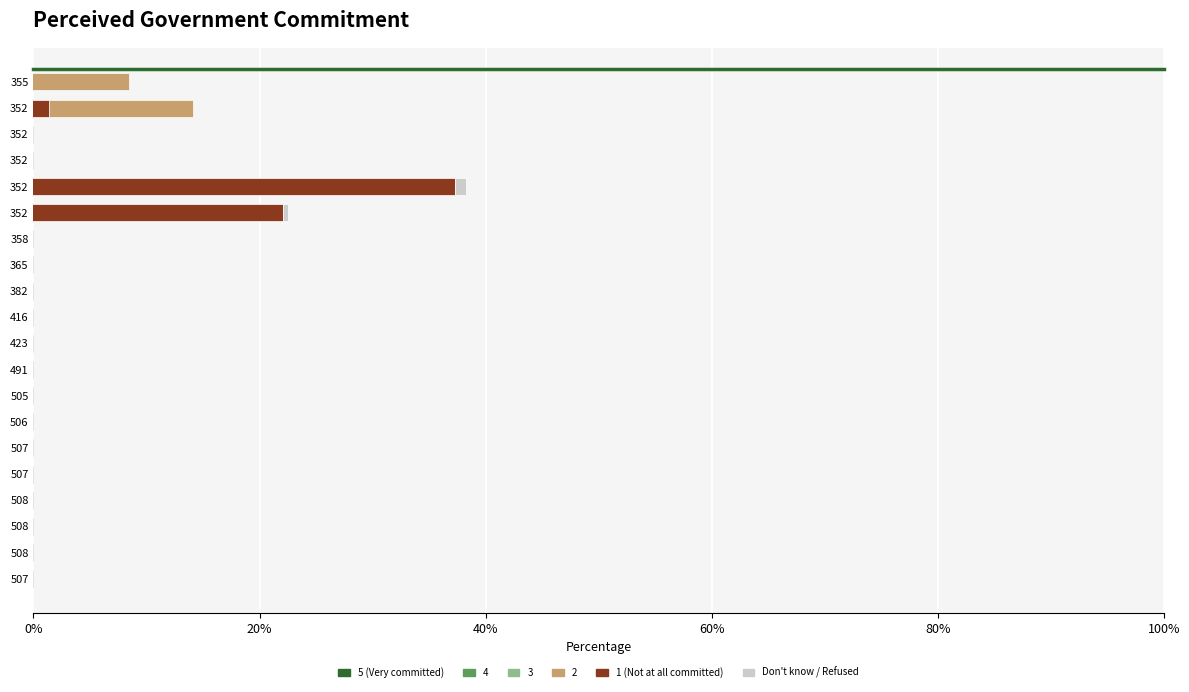

How many positive values does the col_4 series have?

9